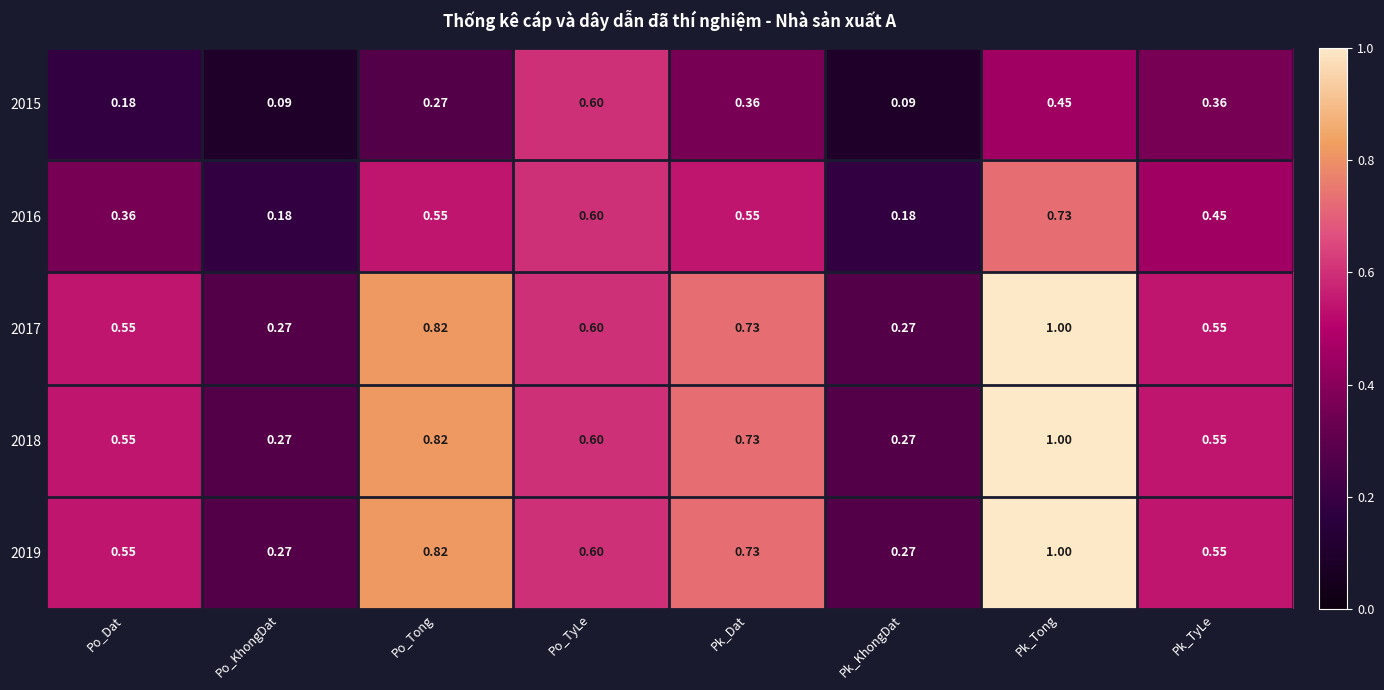

At which category is the sum across all series the highest?

Pk_Tong